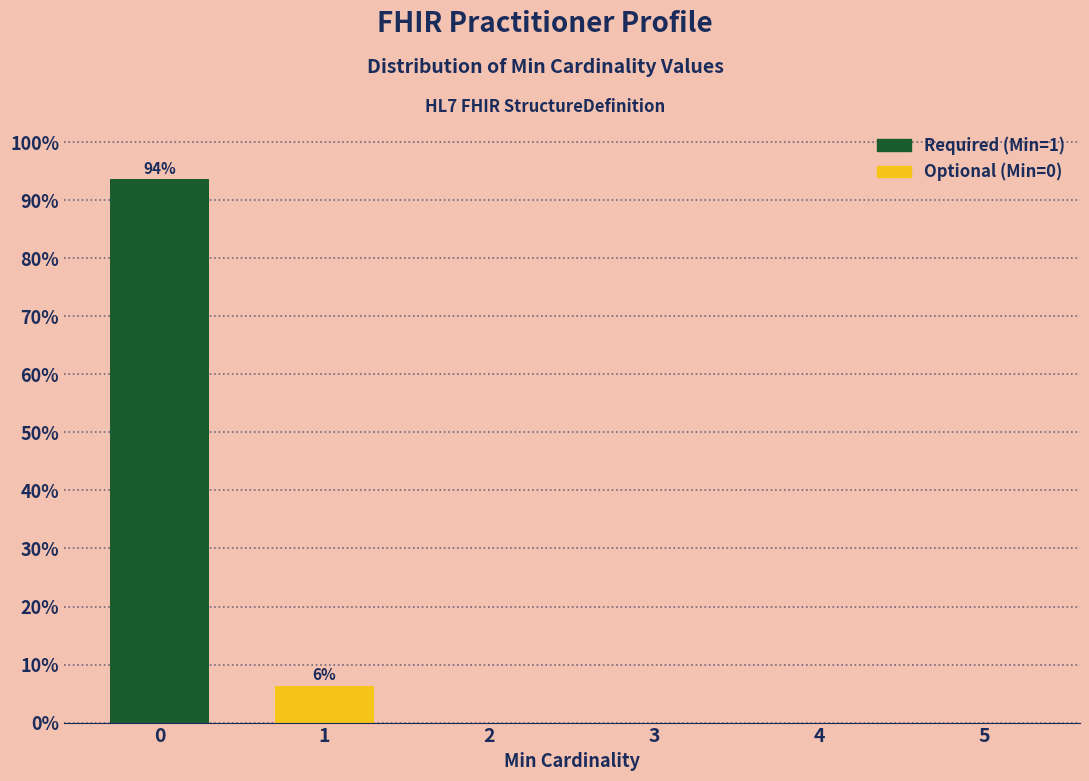

The value at 4 is 62.1. True or false?

False